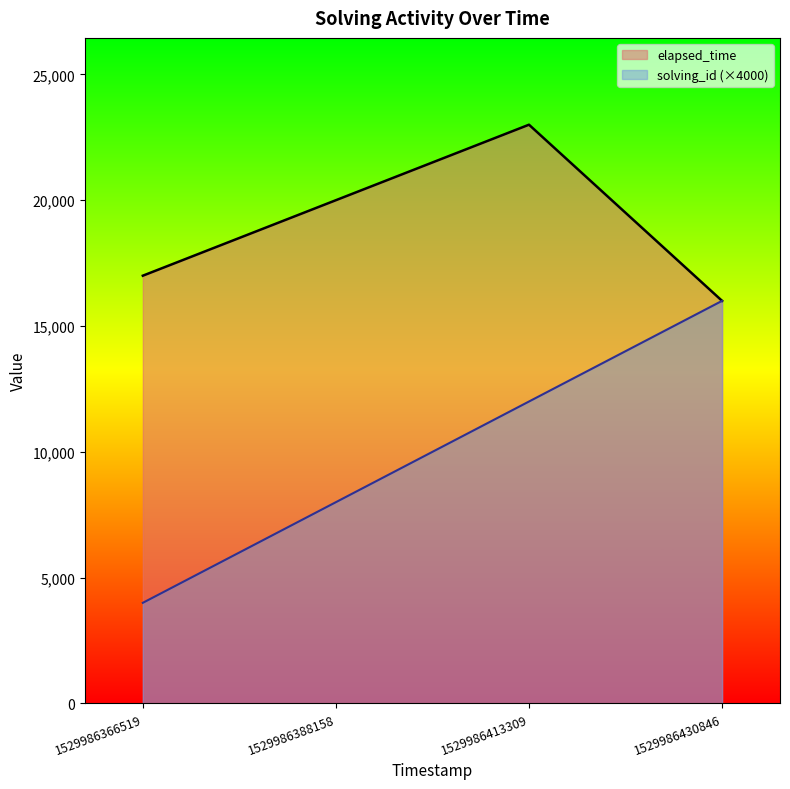

What are all the series names shown in the legend?

elapsed_time, solving_id (×4000)